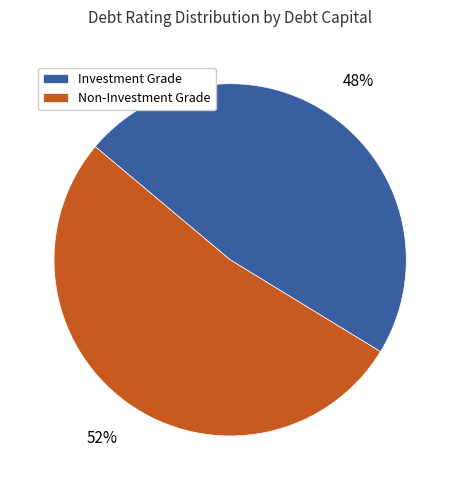

Is there any slice that represents more than half of the pie?

Yes